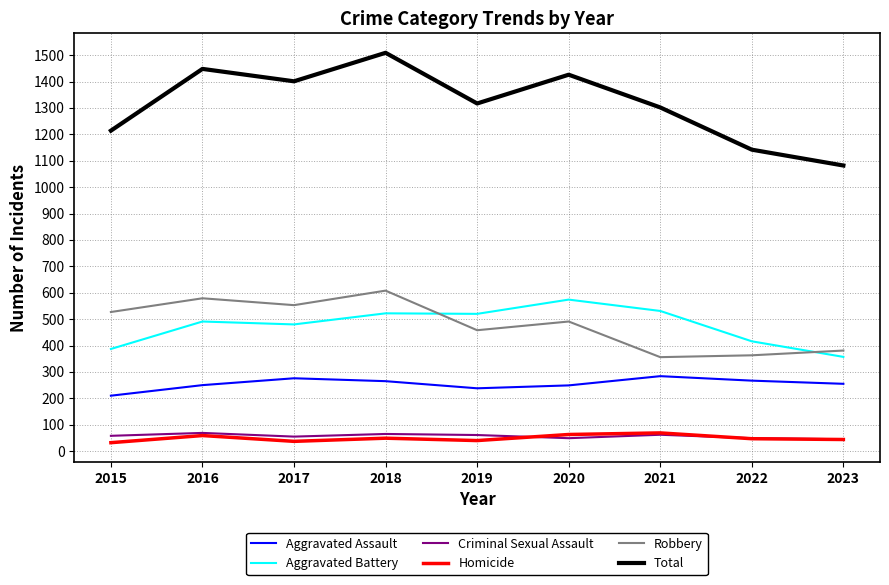

What is the average value of the Criminal Sexual Assault series?

57